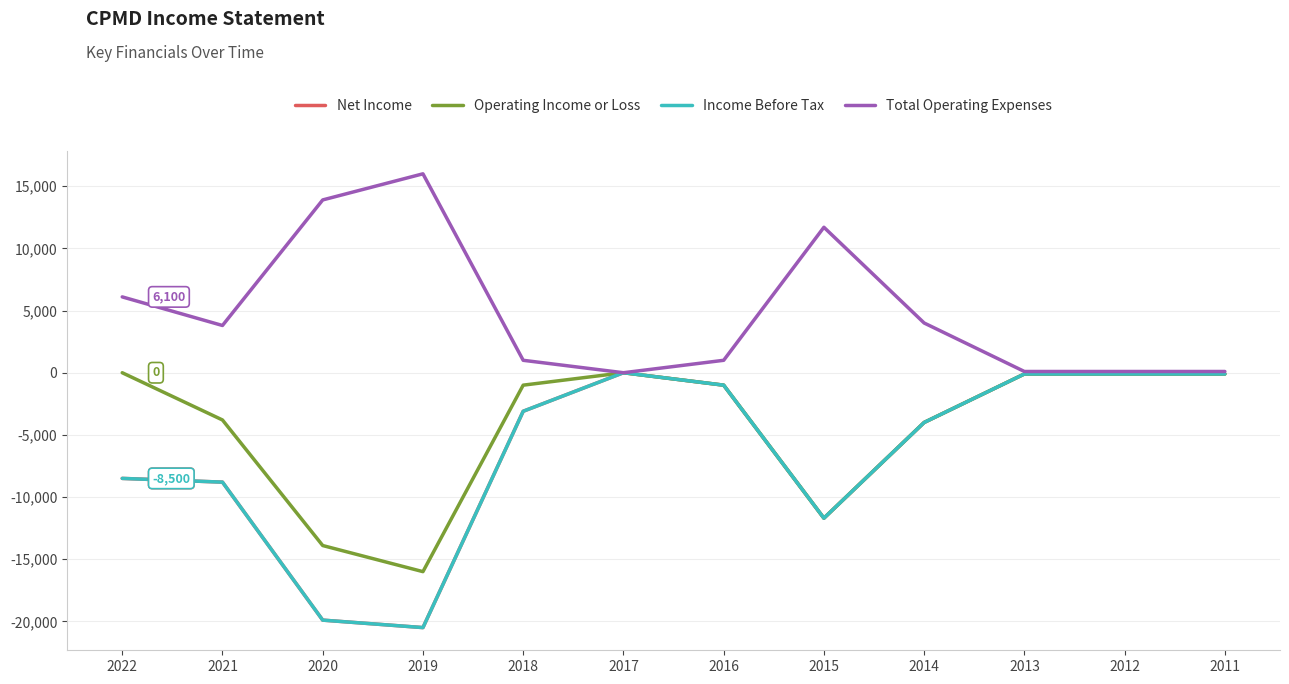

What is the difference between the highest and lowest values at 2011?

200